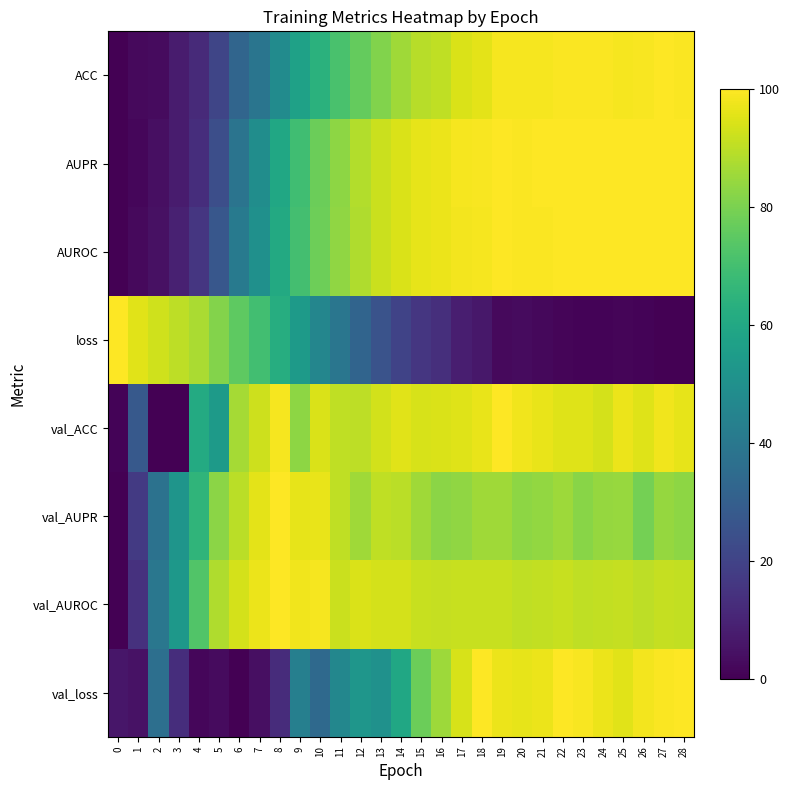

Between 15 and 20, which is larger?

20